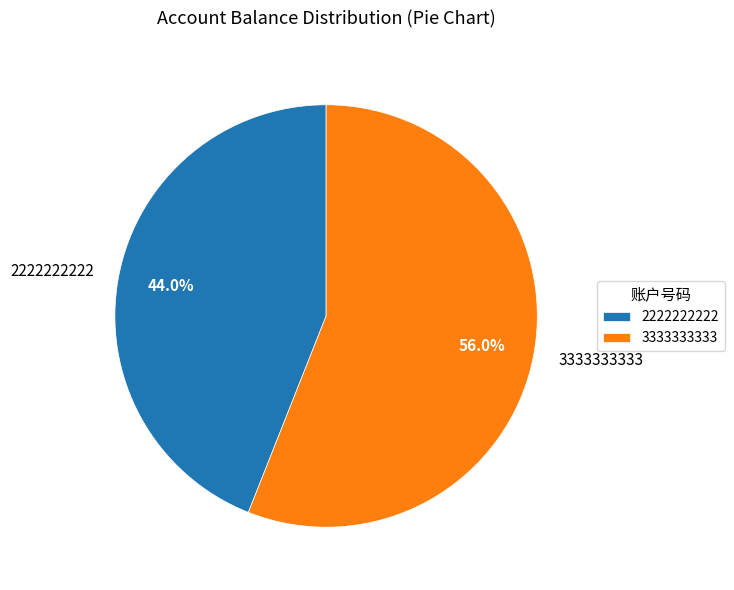

Does any single category account for the majority?

Yes